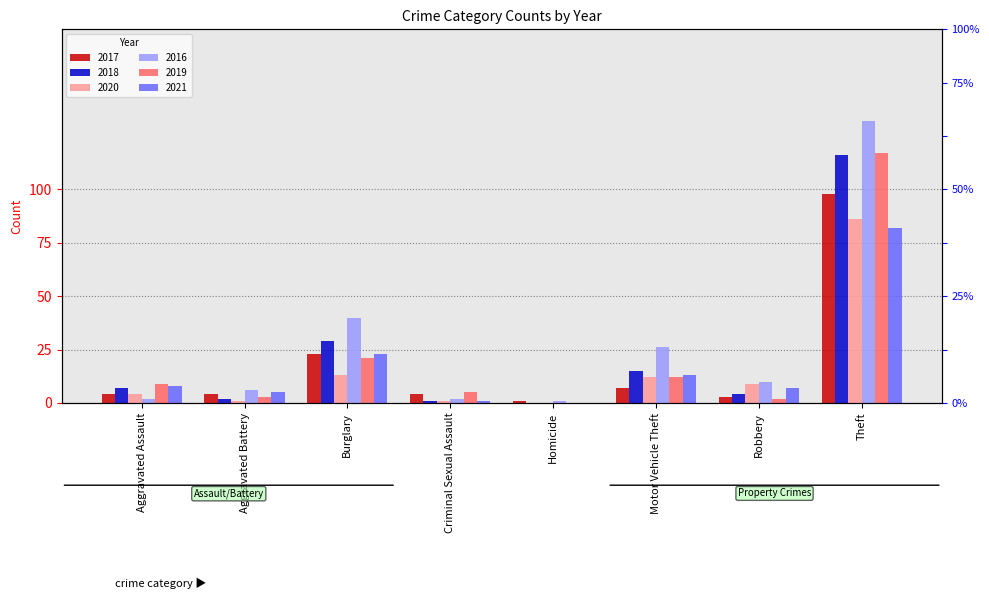

Which series has the largest total across all categories?

2016